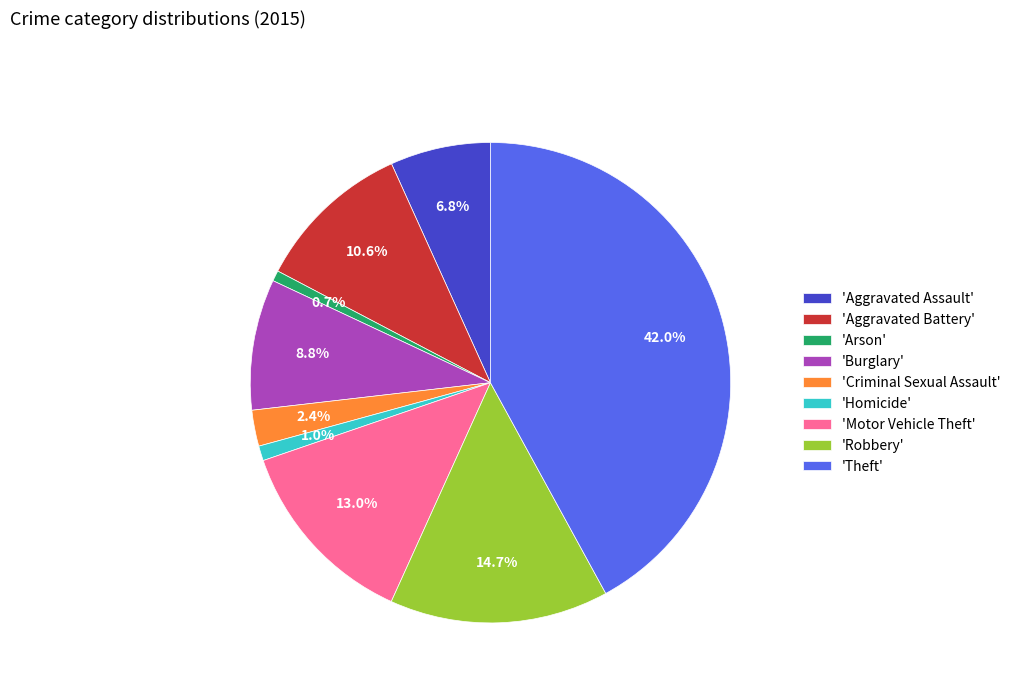

Between 'Burglary' and 'Aggravated Assault', which is larger?

'Burglary'